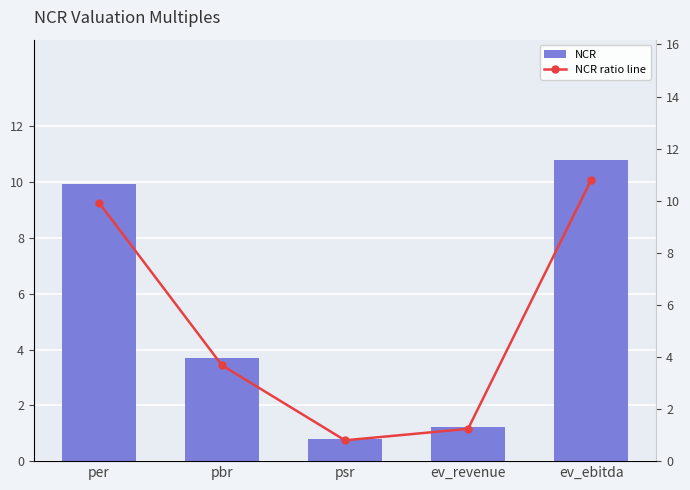

What are all the series names shown in the legend?

NCR, NCR ratio line